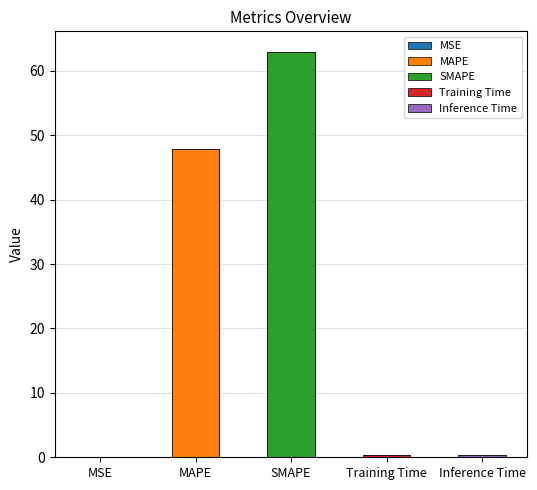

What is the label of the 1st bar from the right?

Inference Time